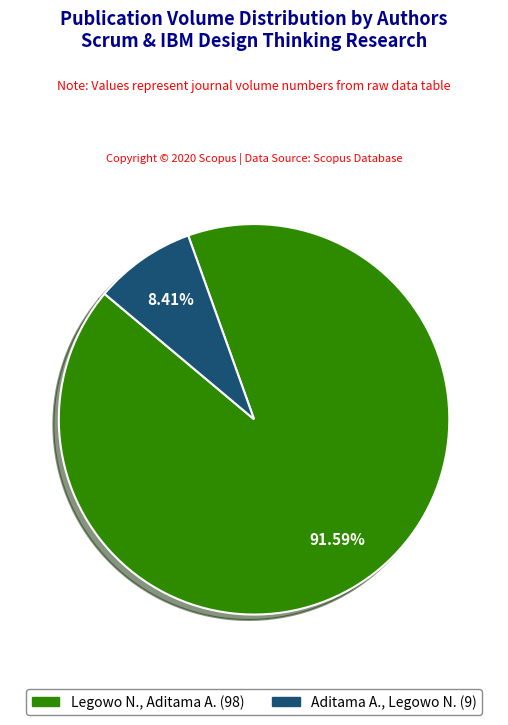

The Legowo N., Aditama A. slice represents 99% of the pie. True or false?

False